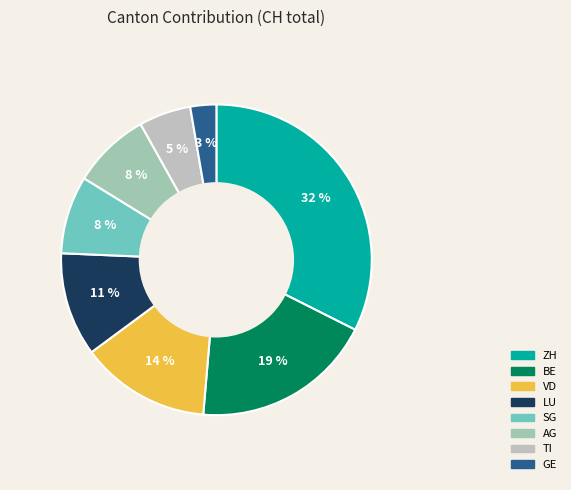

Count the number of slices in the pie.

8